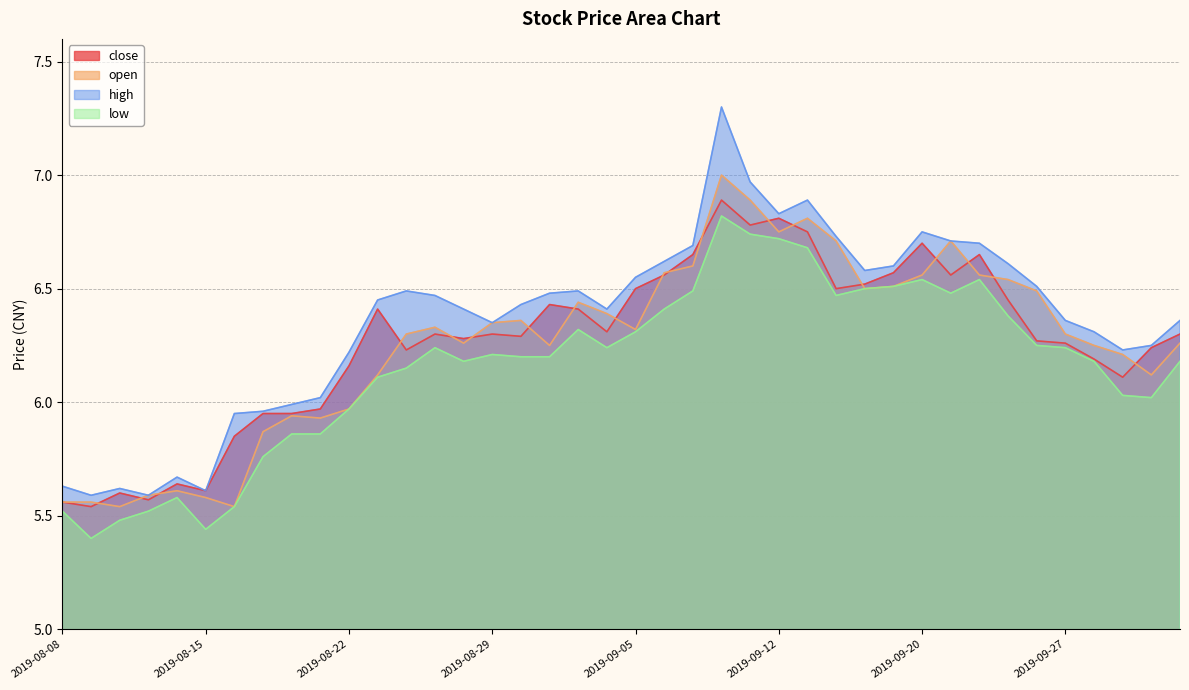

At which category is the sum across all series the highest?

2019-09-10